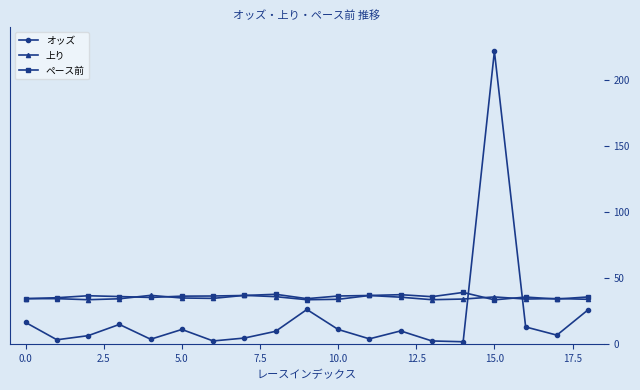

True or false: オッズ and ペース前 cross at least once.

True